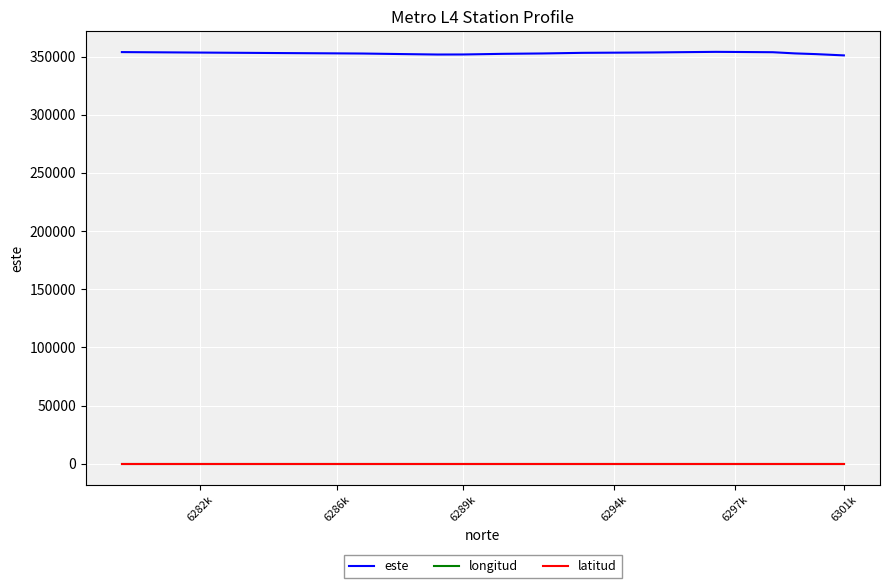

What is the value of the longitud point at the 4th from the left?

-70.6